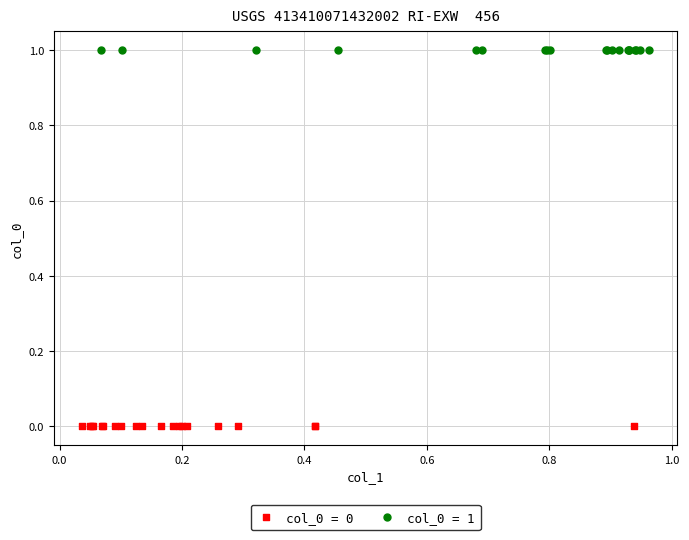

Which series reaches the minimum Y coordinate?

col_0 = 0